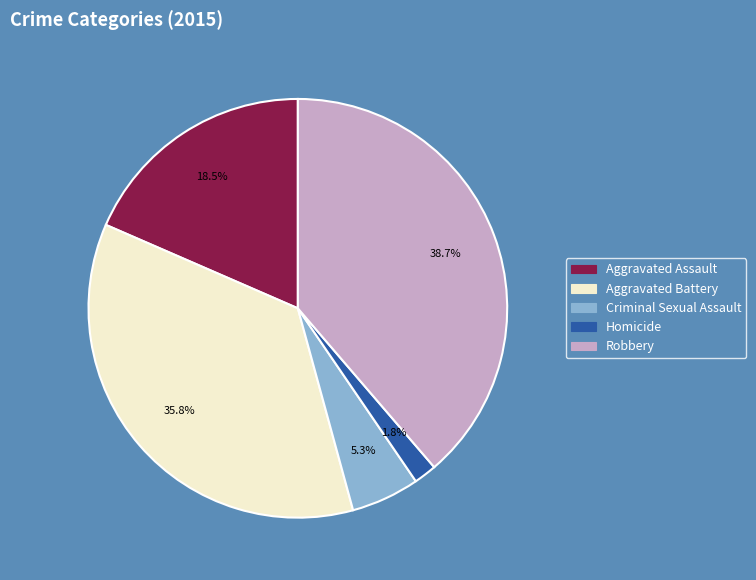

Approximately how many times larger is the value at Criminal Sexual Assault compared to Aggravated Battery?

0.1